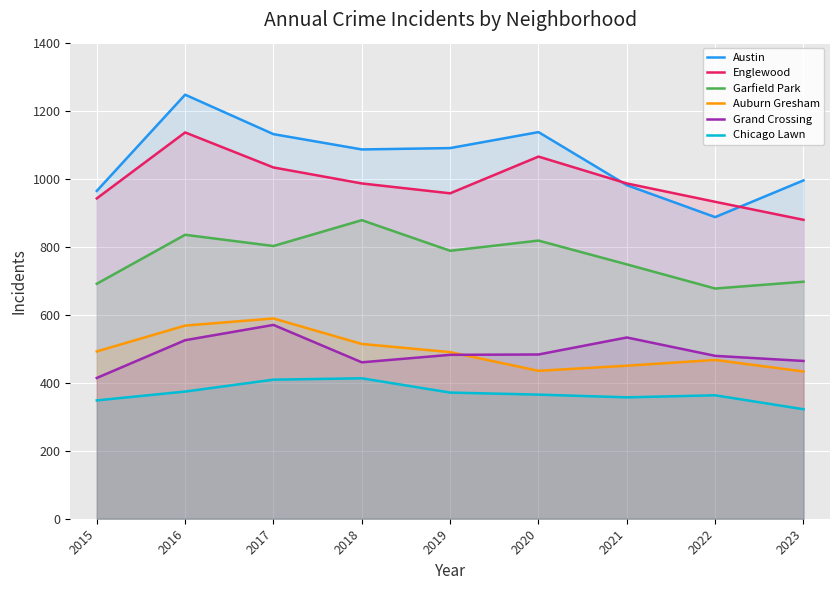

Which series has the widest spread of values?

Austin